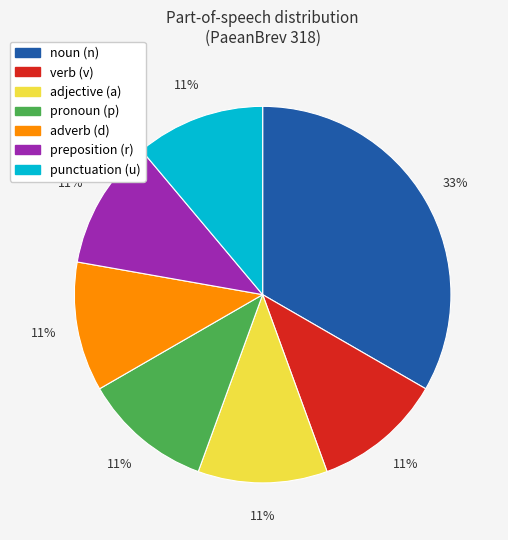

Does any single category account for the majority?

No